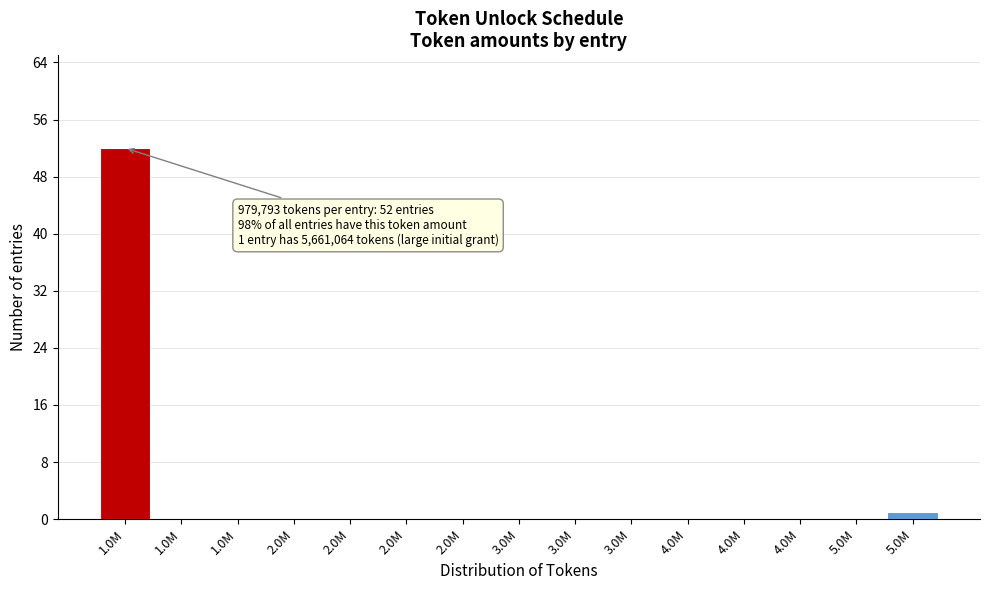

How many data points does each series have?

15